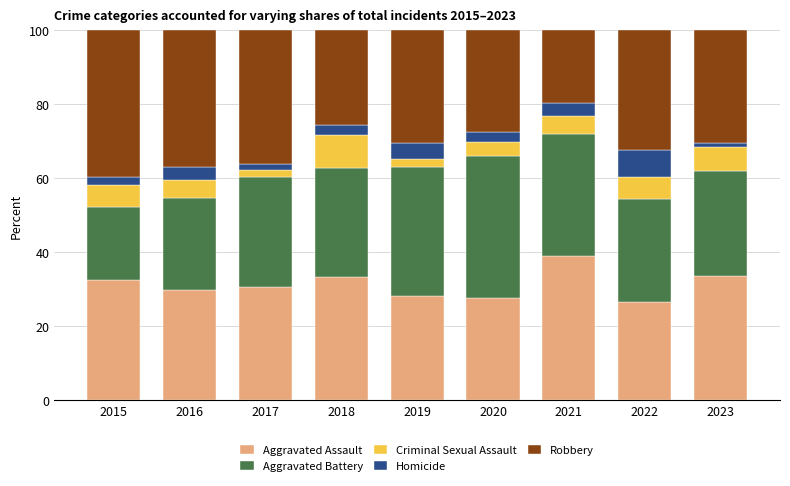

What is the difference between the maximum and minimum values in the Aggravated Assault series?

12.6